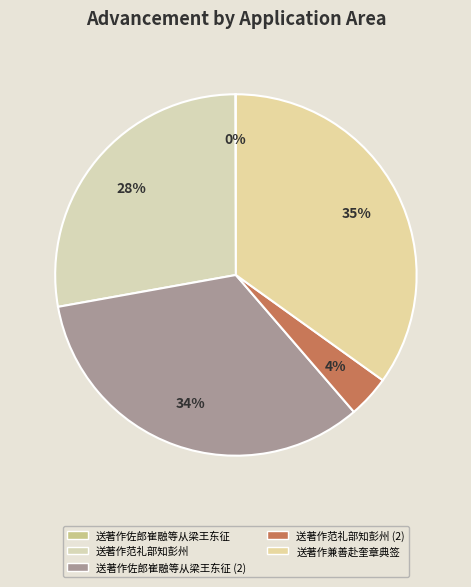

What is the largest slice in the pie chart?

送著作兼善赴奎章典签